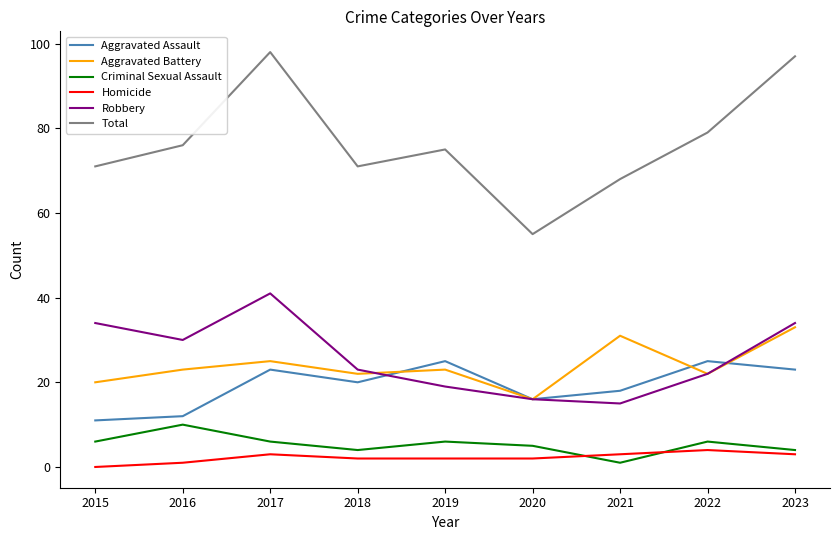

At which category does the chart reach its minimum across all series?

2015